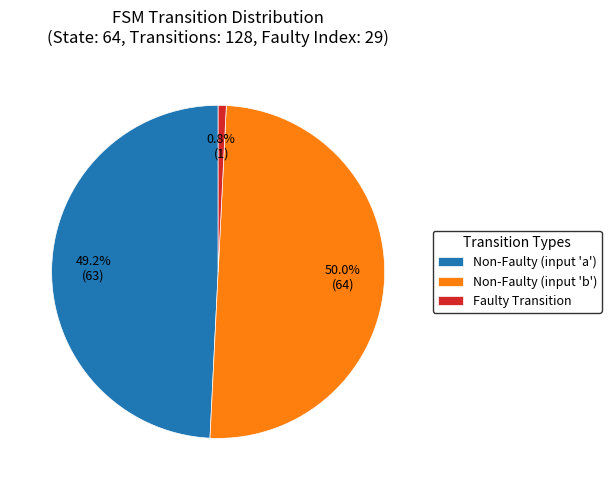

Count the number of slices in the pie.

3